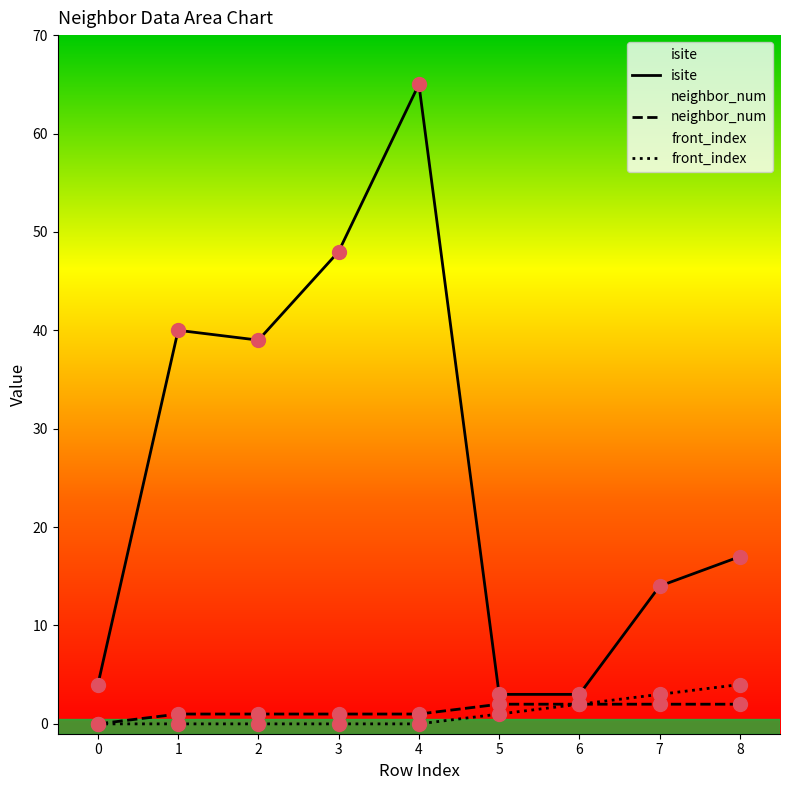

True or false: front_index has more than 2 interior local peaks.

False